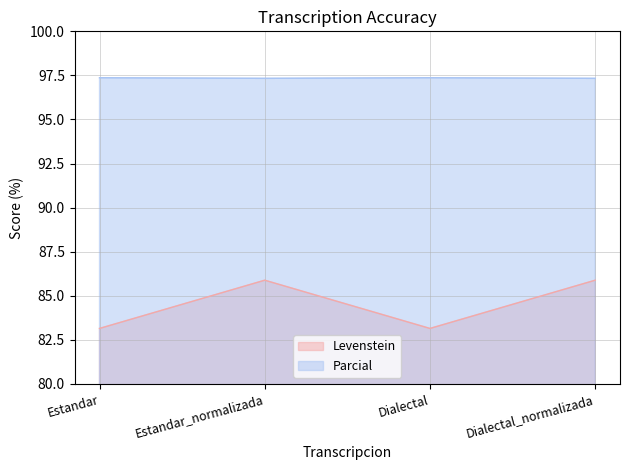

What is the maximum value for Levenstein?

85.9